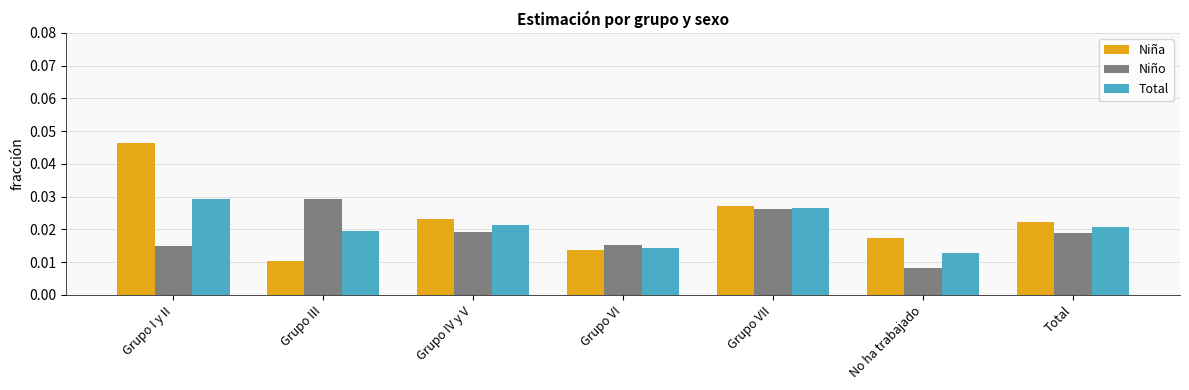

What are all the series names shown in the legend?

Niña, Niño, Total